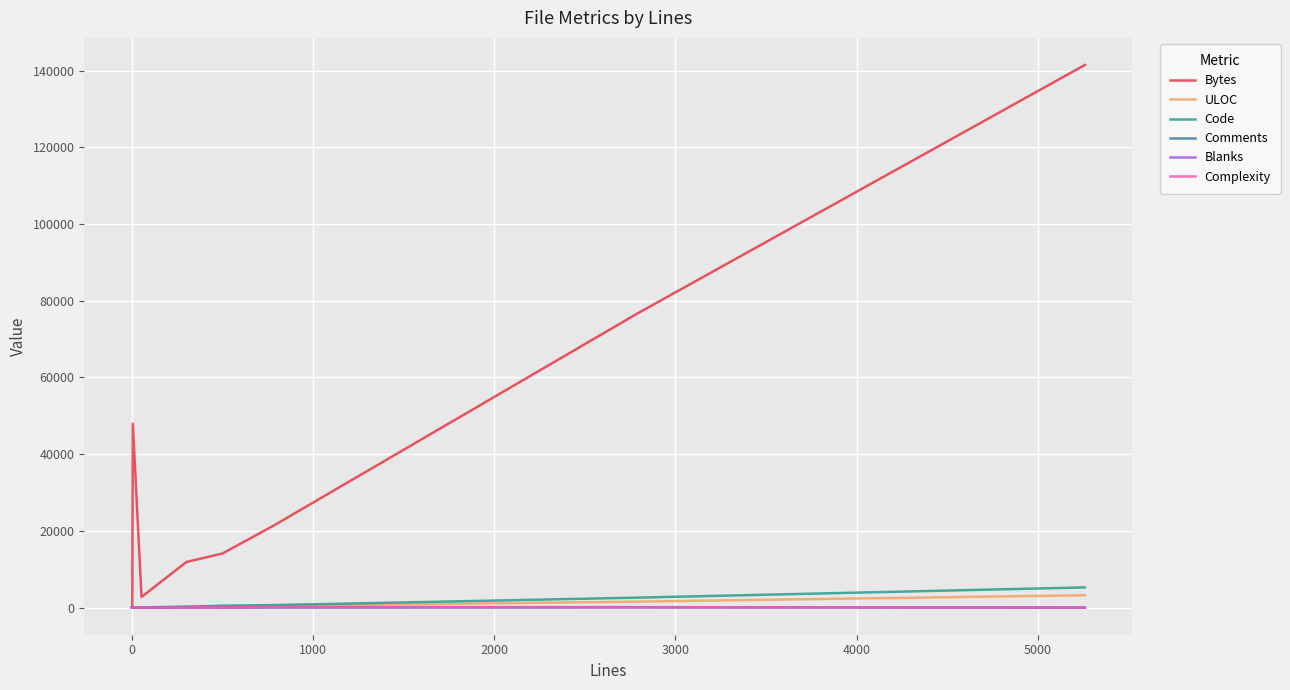

Does the chart display data point markers on the line(s)?

No